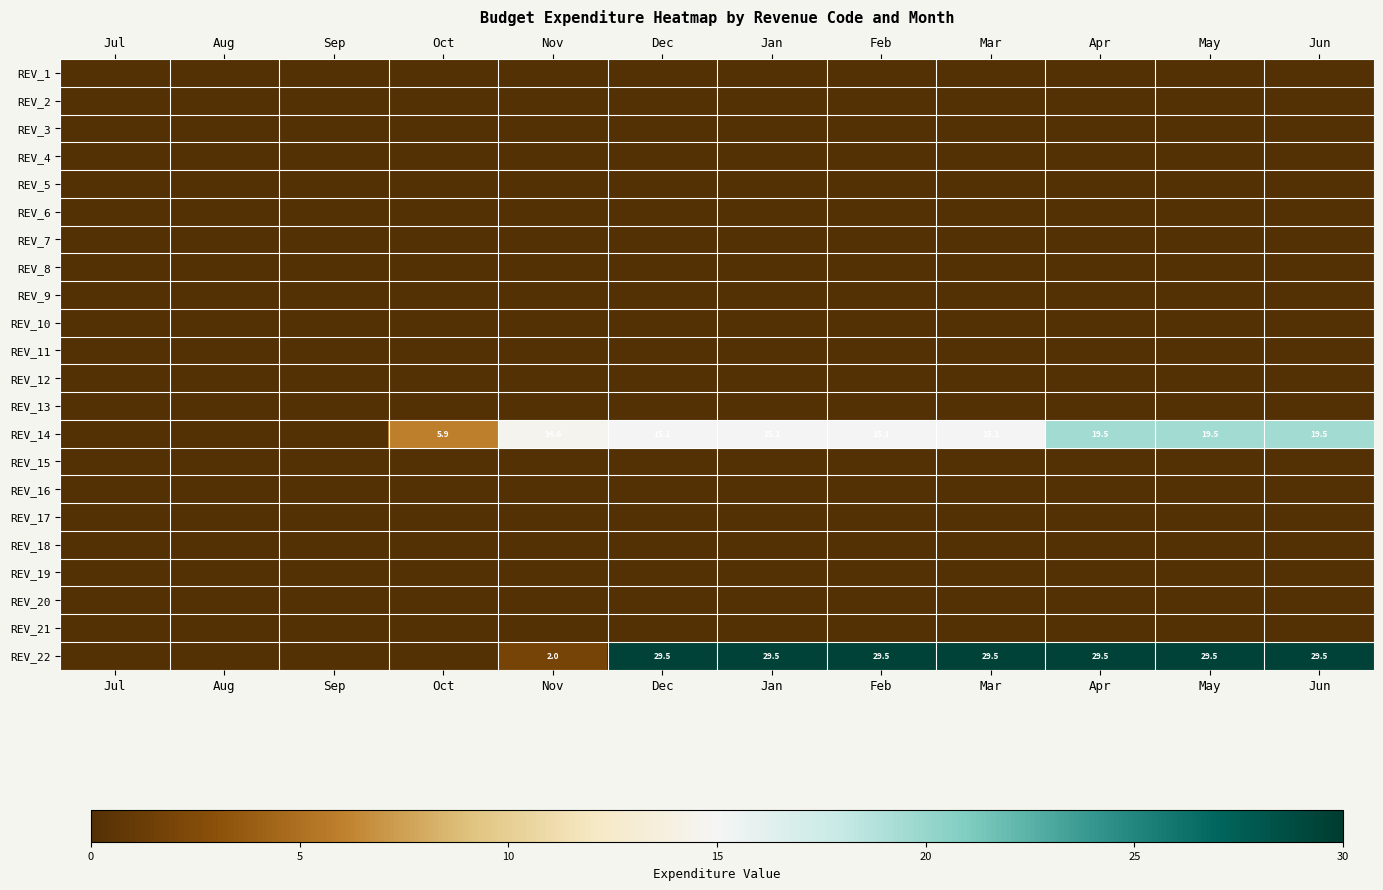

Which category has the lowest value in the REV_4 series?

Jul